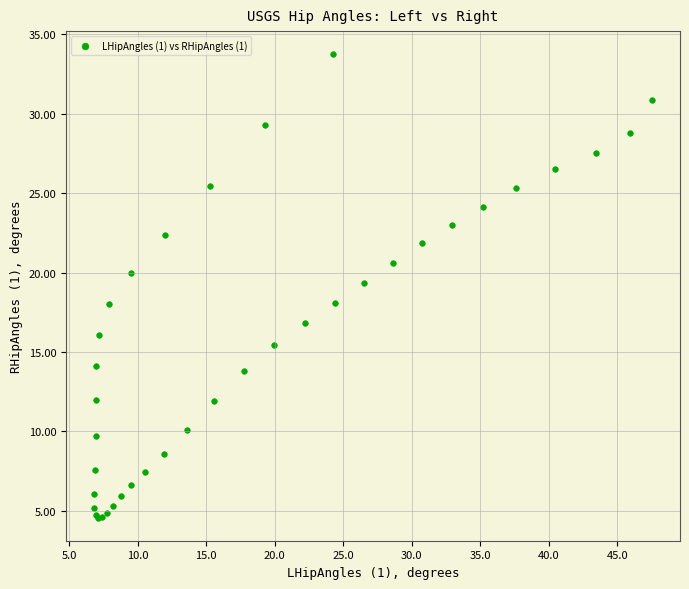

What Y value in the scatter plot is closest to 19?

19.4